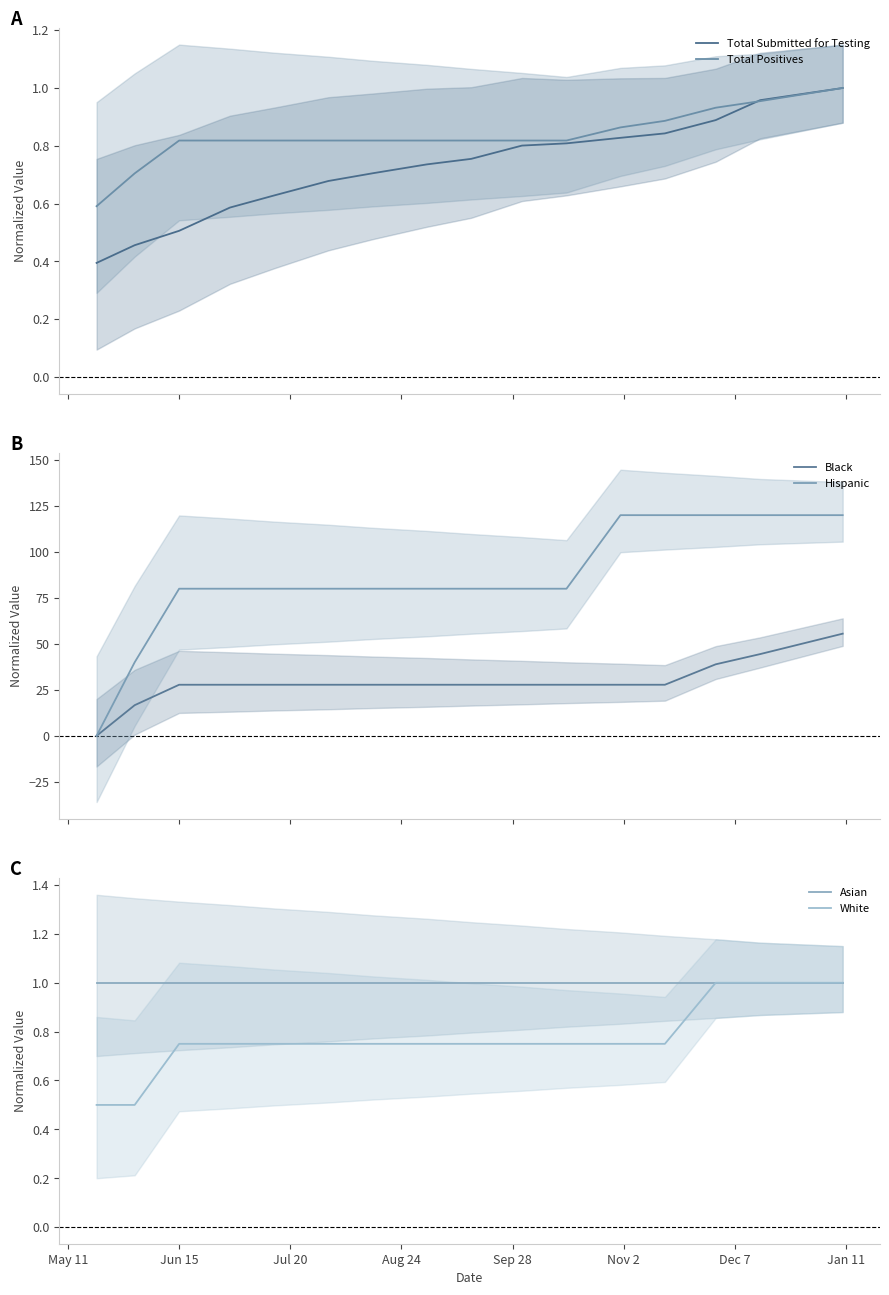

What position from the left is 13?

14